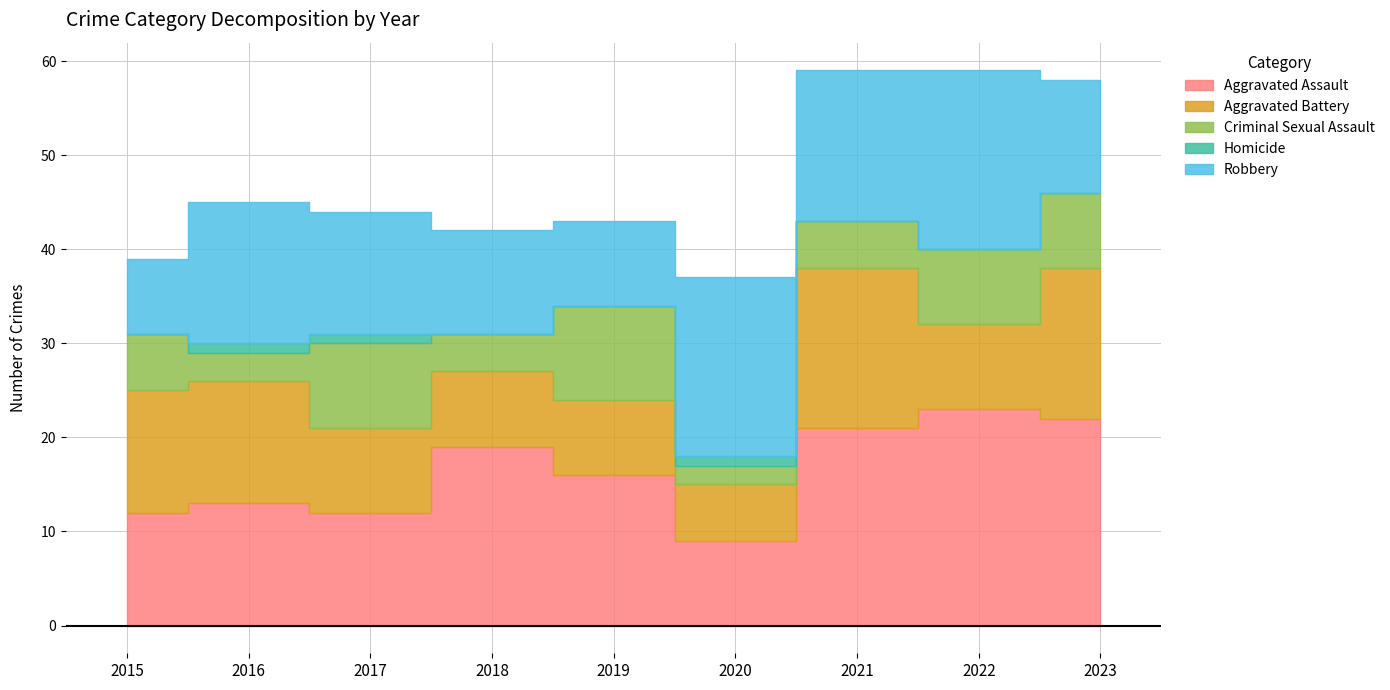

What is the spread (max minus min) of values at 2022?

23